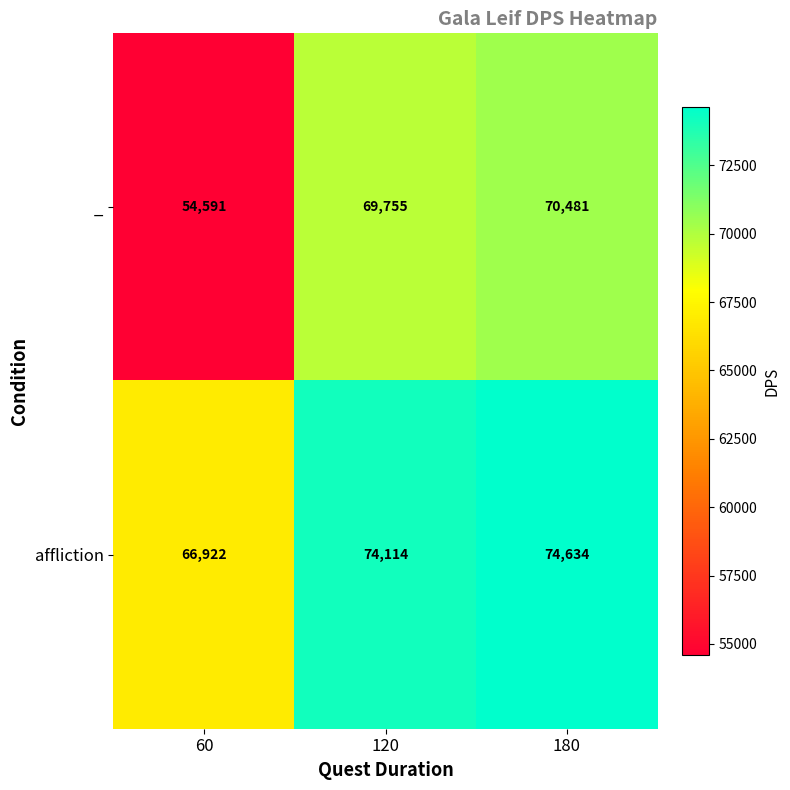

What is the total value across all series at 180?

145115